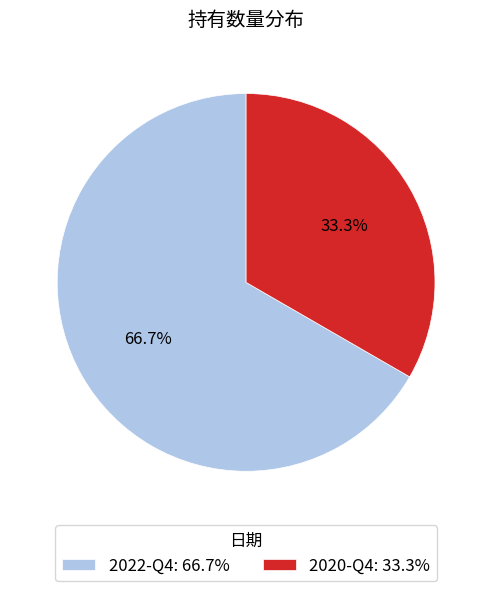

Between 2022-Q4 and 2020-Q4, which is larger?

2022-Q4